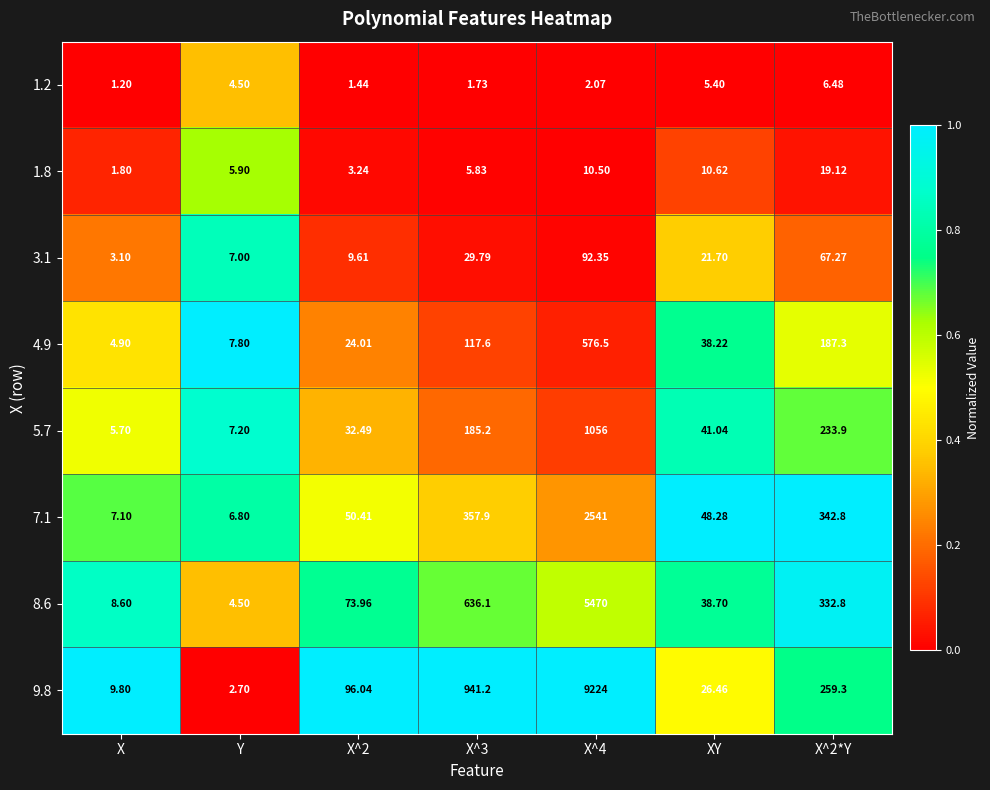

Which label corresponds to the smallest value in the chart?

X